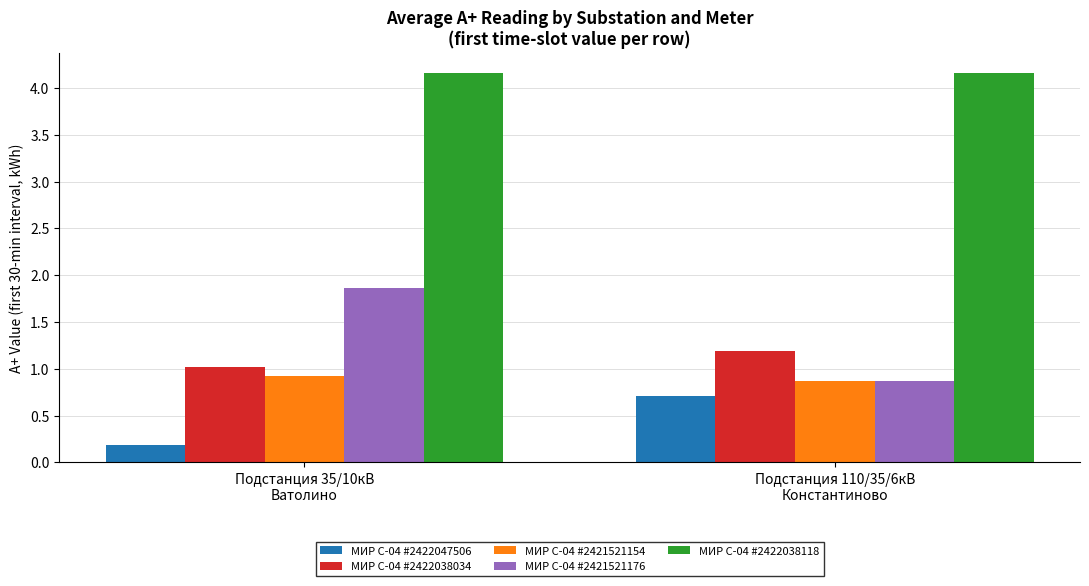

What is the difference between the МИР С-04 #2422047506 values at Подстанция 110/35/6кВ
Константиново and Подстанция 35/10кВ
Ватолино?

0.5